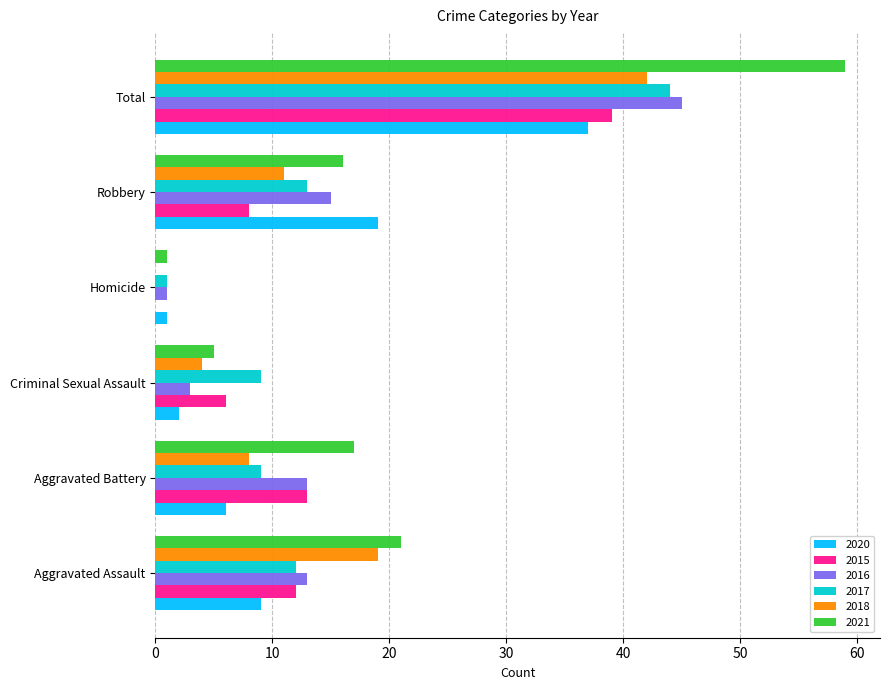

What is the sum of all 2021 values?

119